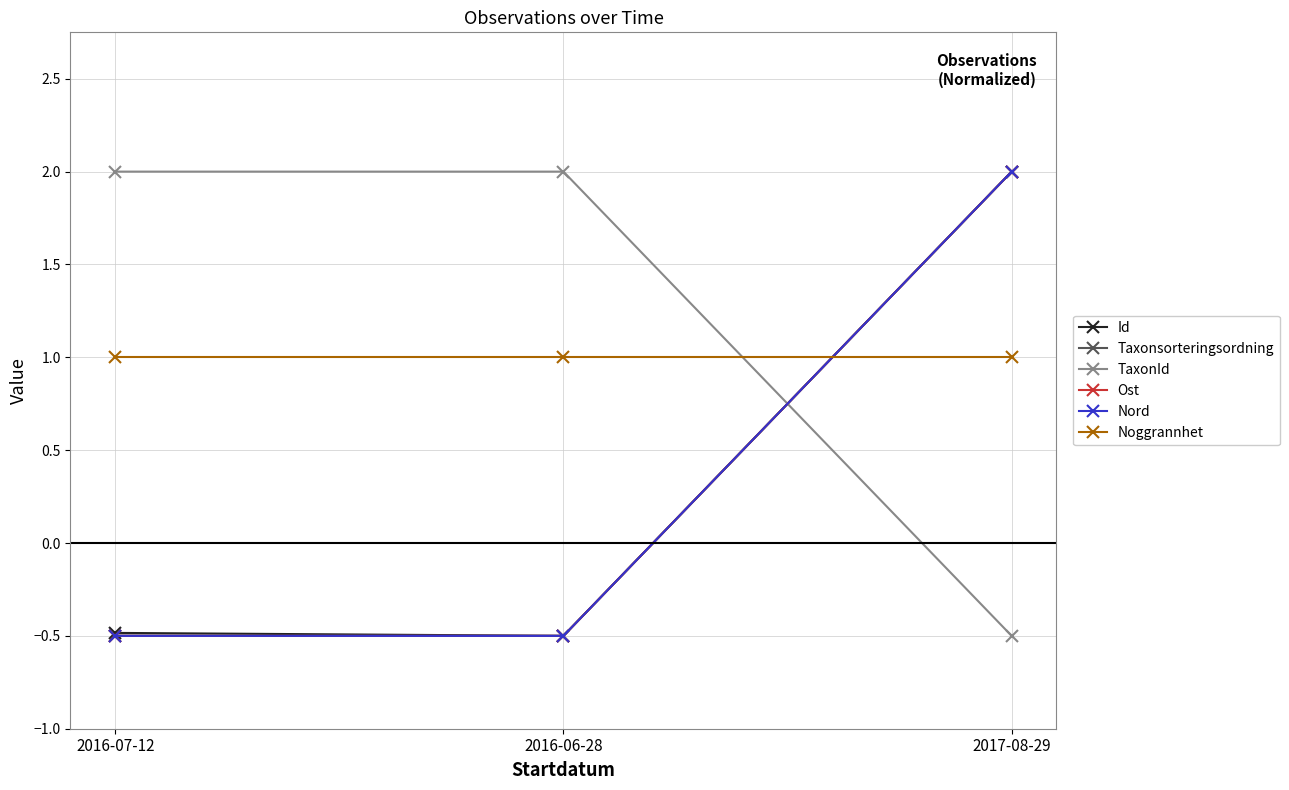

What is the difference between the Ost values at 2016-06-28 and 2017-08-29?

2.5